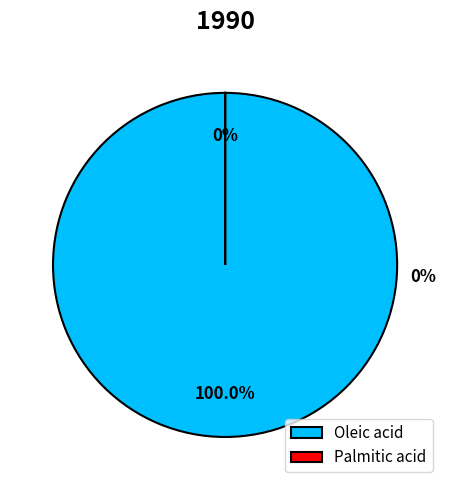

What portion of the pie excludes Palmitic acid?

100.0%